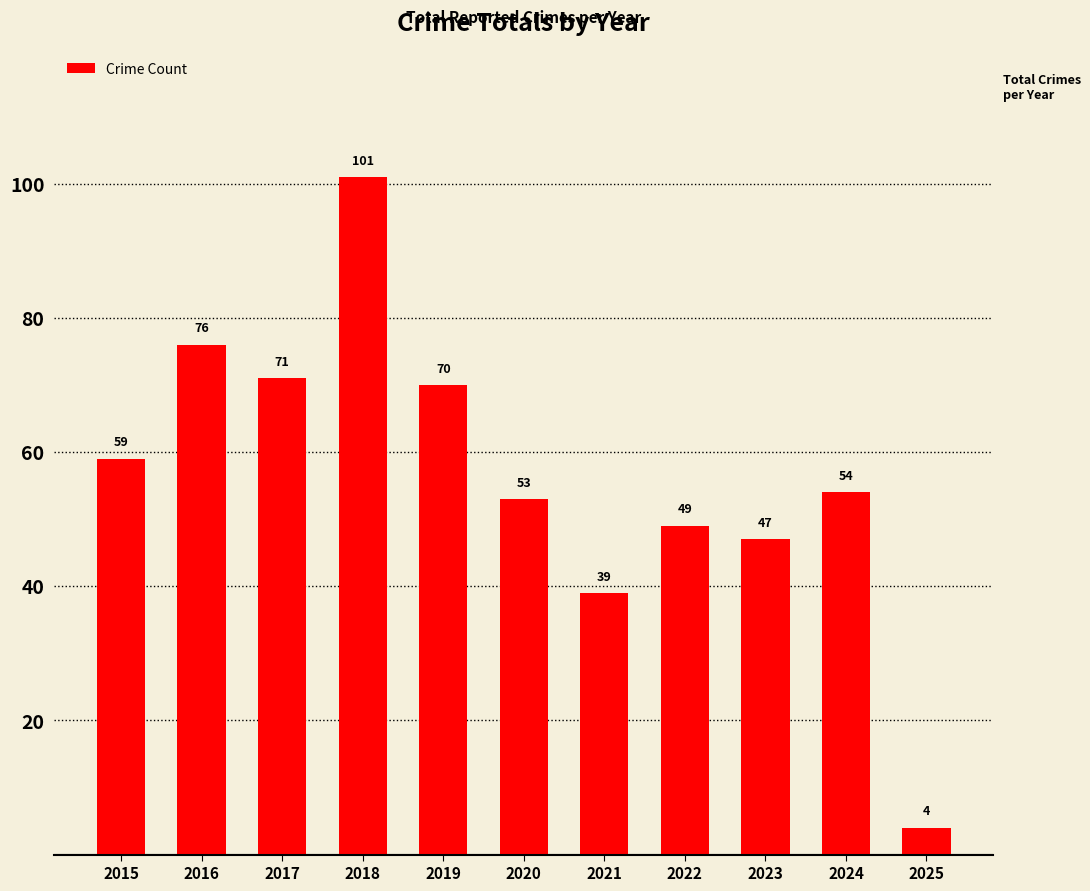

What is the difference between the second highest and second lowest values?

37